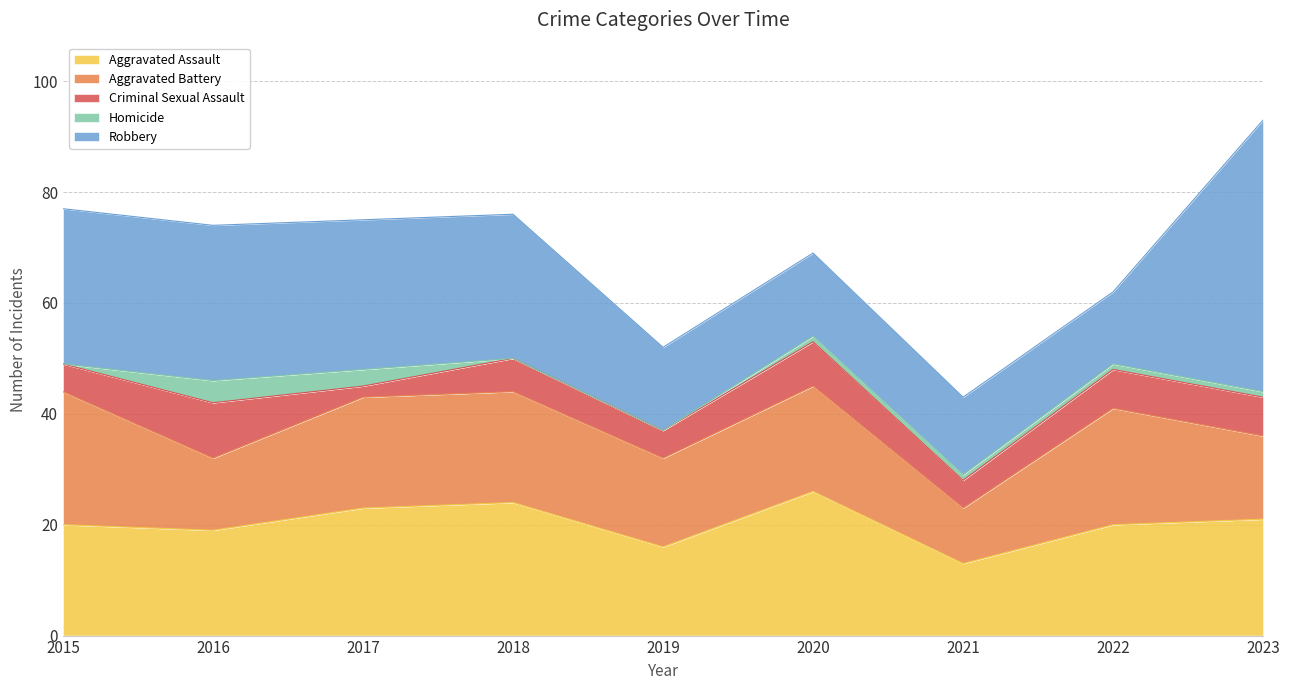

Where is the first local minimum for Criminal Sexual Assault?

2017